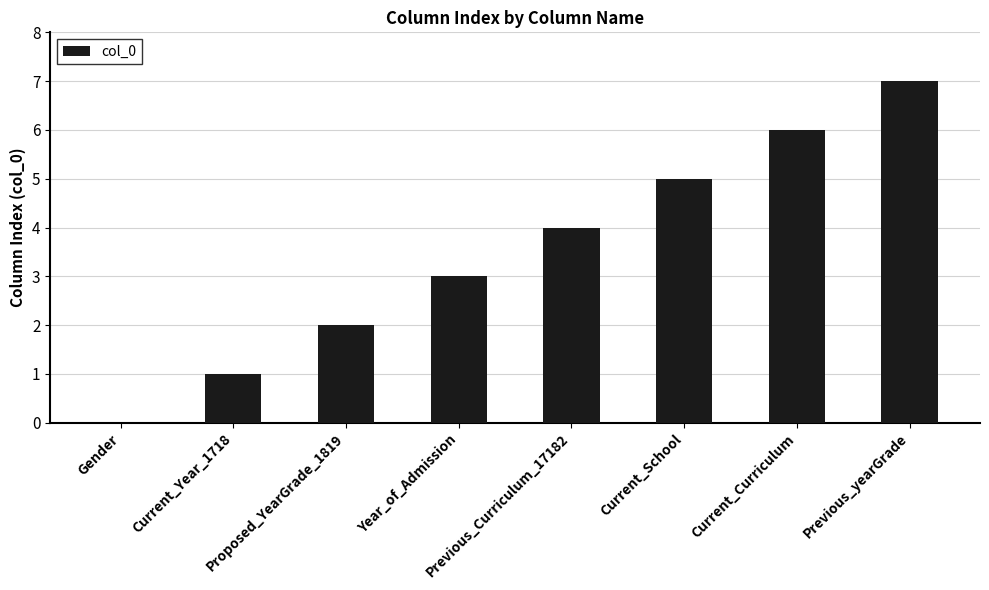

What is the average value?

4